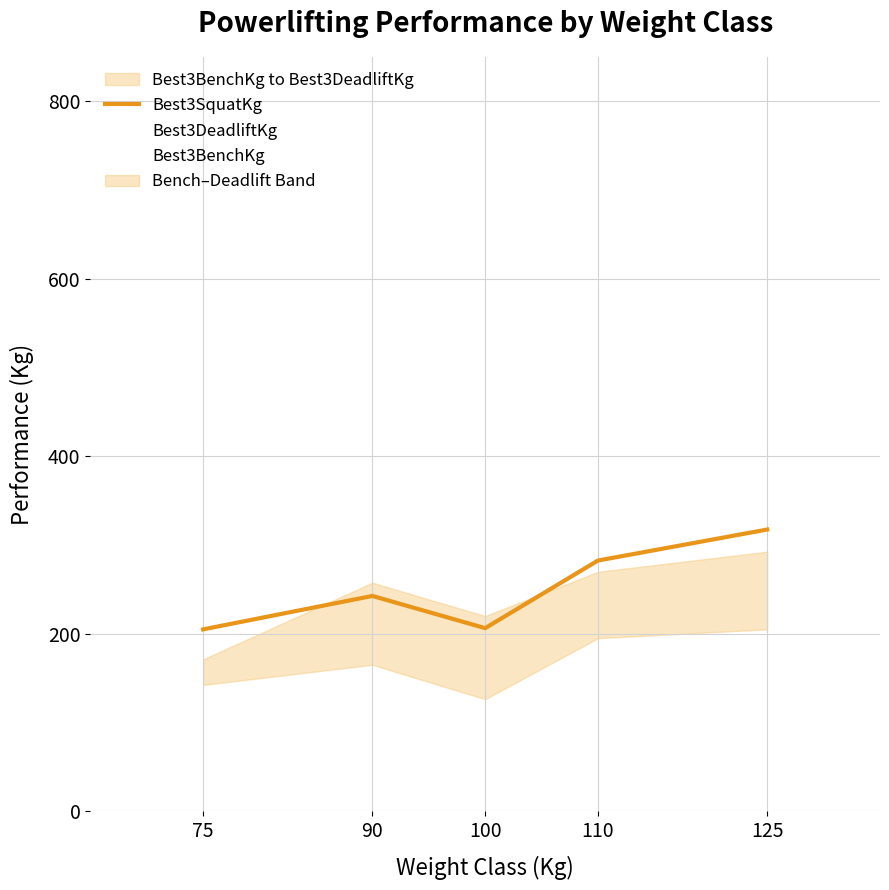

How many lines are shown in the chart?

3